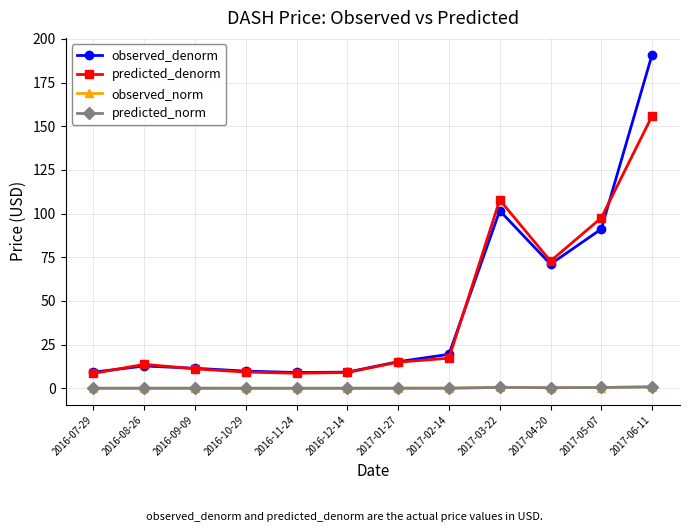

Which series has the widest spread of values?

observed_denorm